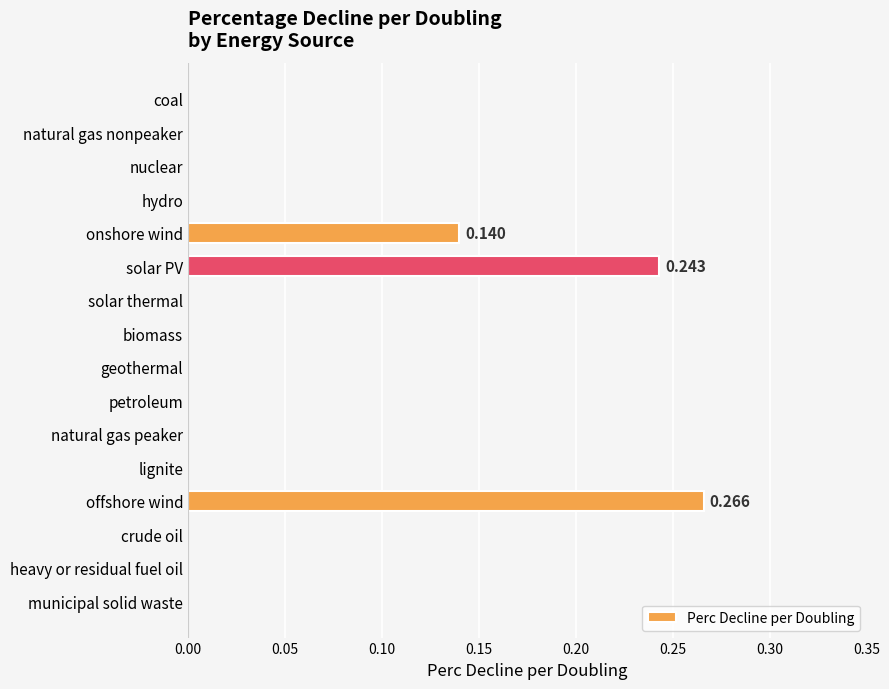

Which category has the highest value across all series?

offshore wind